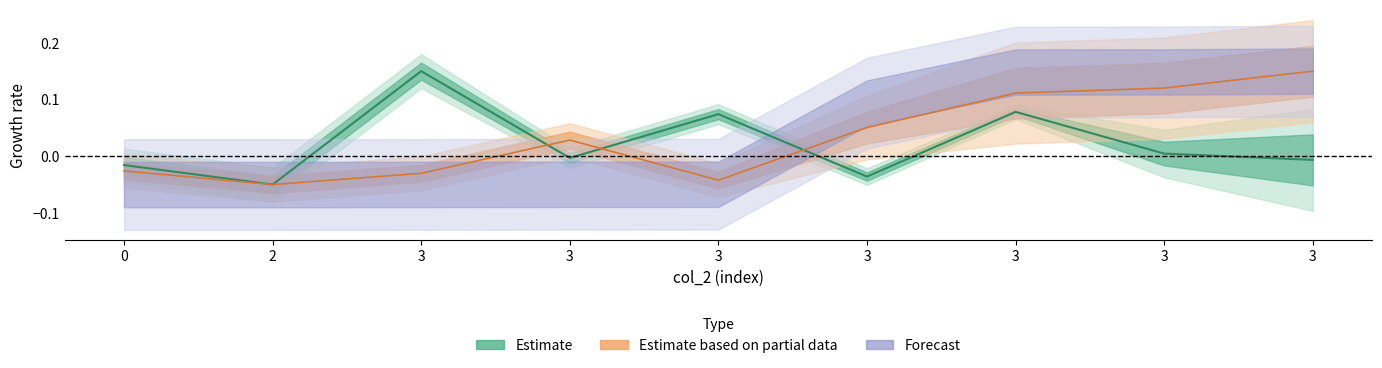

True or false: col_3 has more than 2 points higher than both neighbors.

True